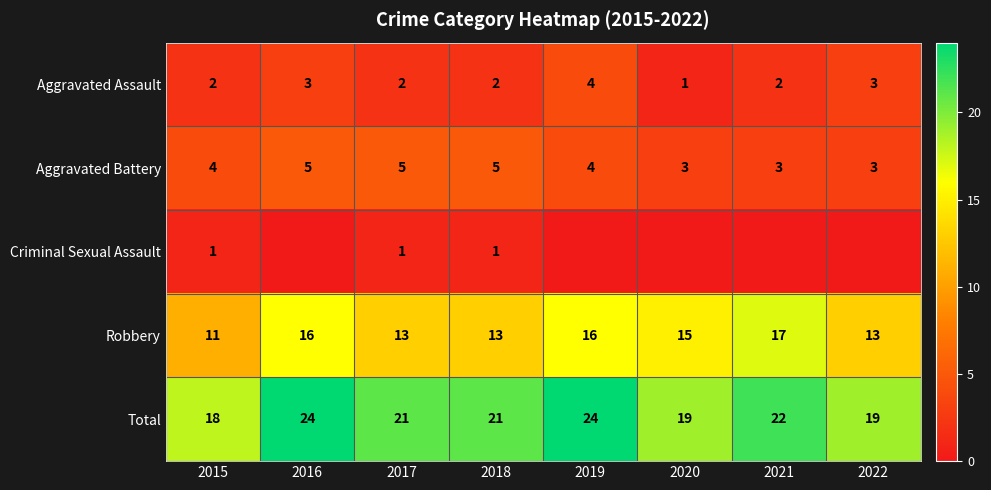

What is the maximum value for Total?

24